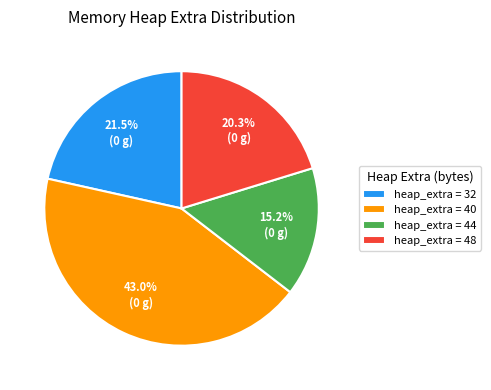

Is there a majority slice in this chart?

No